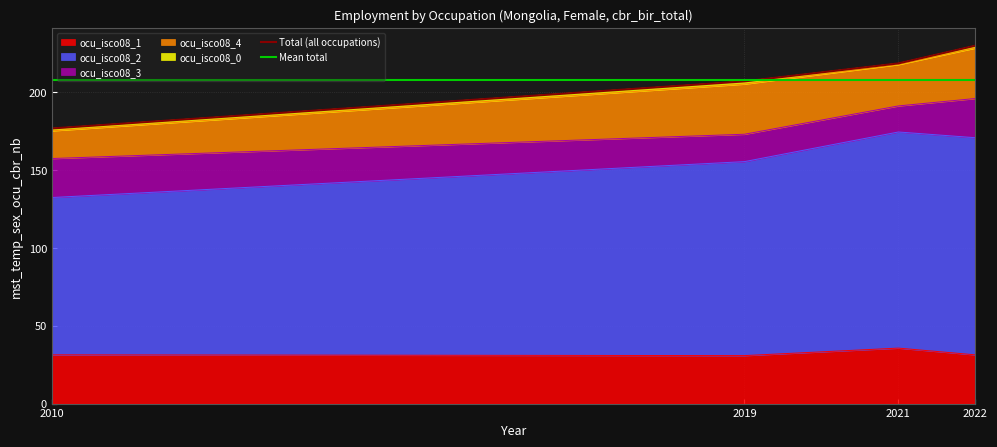

True or false: ocu_isco08_4 has a value of 20.1 at 2022.

False